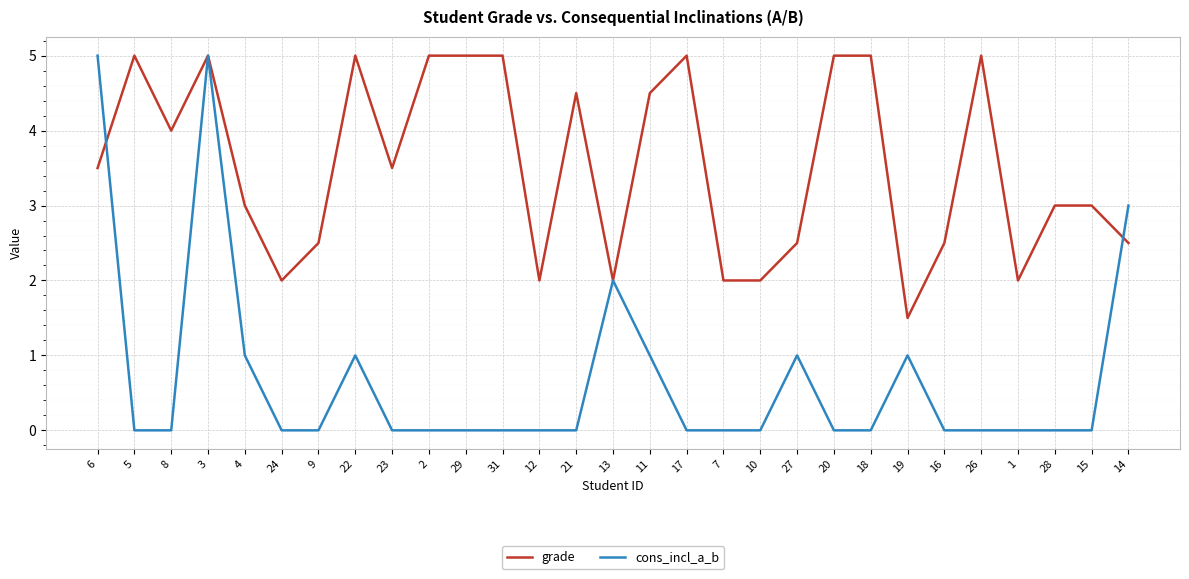

At which category is the sum across all series the highest?

3